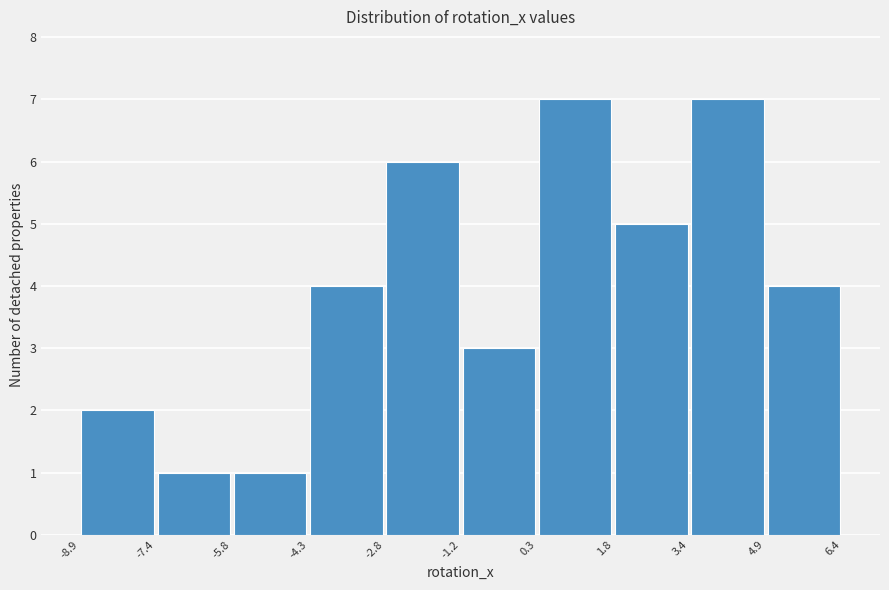

Reading left to right, transcribe this chart: for each bar, give the range it covers on the x-axis and its height. The values are not printed on the chart, so give them approximately, as read against the axis.

-8.9 to -7.4: 2
-7.4 to -5.8: 1
-5.8 to -4.3: 1
-4.3 to -2.8: 4
-2.8 to -1.2: 6
-1.2 to 0.3: 3
0.3 to 1.8: 7
1.8 to 3.4: 5
3.4 to 4.9: 7
4.9 to 6.4: 4